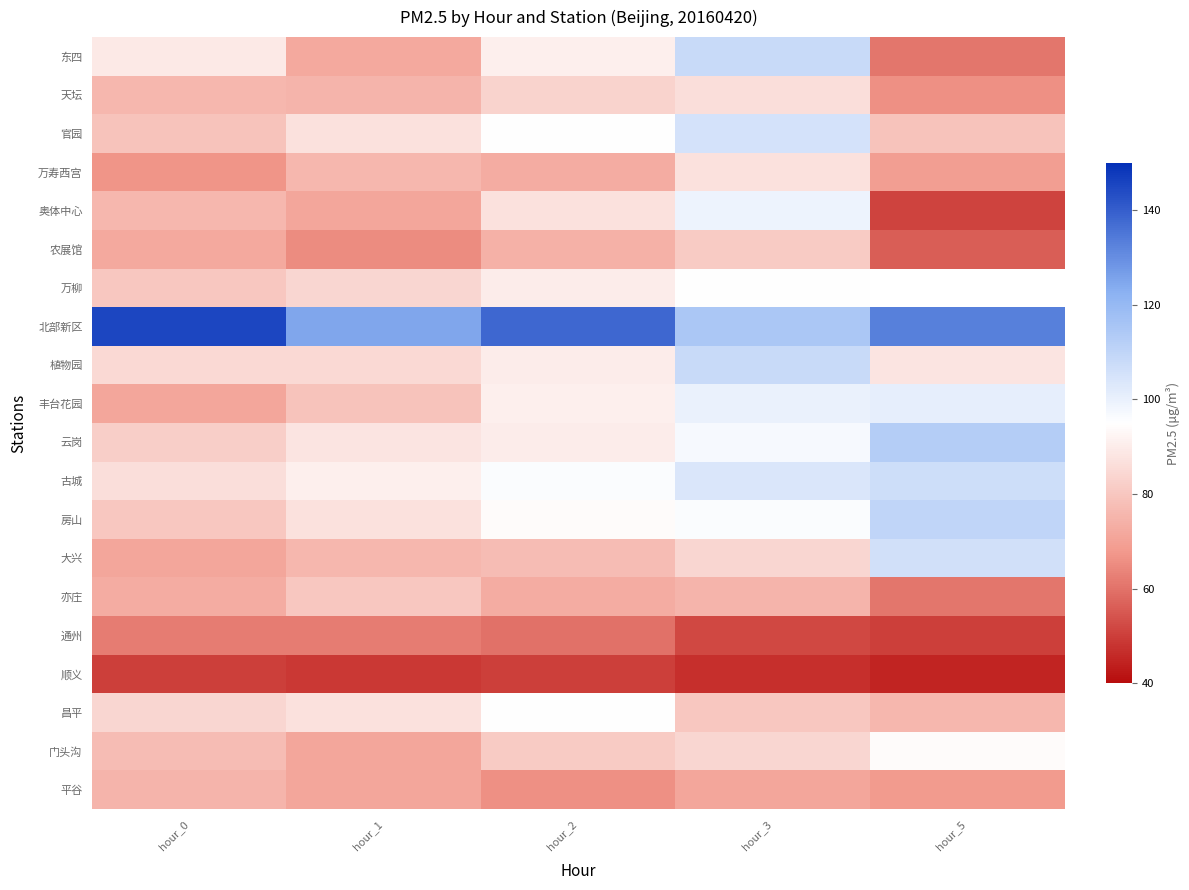

At which label does 门头沟 reach its peak?

hour_5